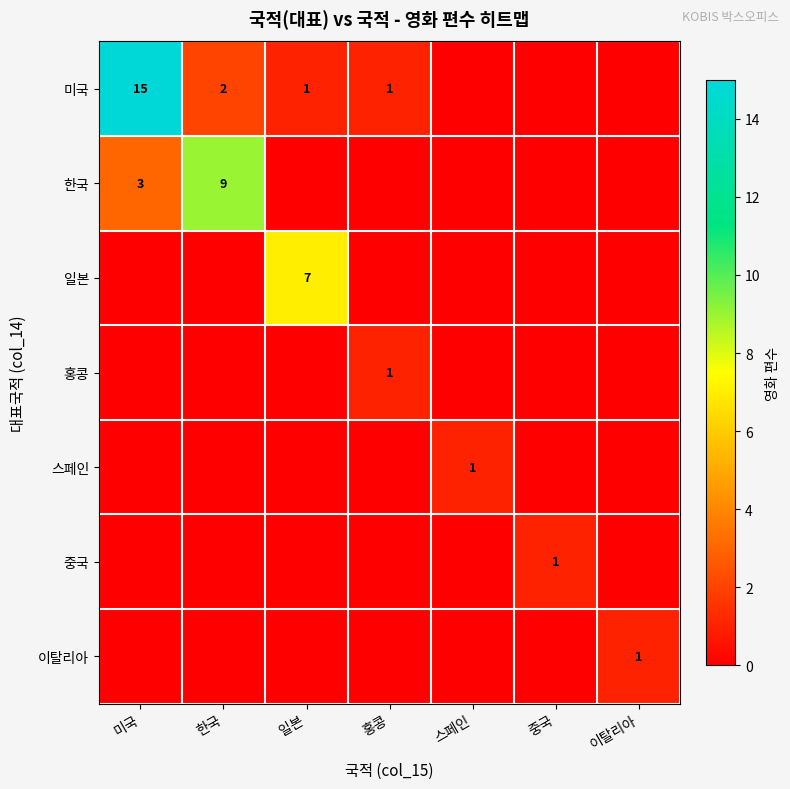

What is the difference between the 미국 values at 홍콩 and 미국?

14